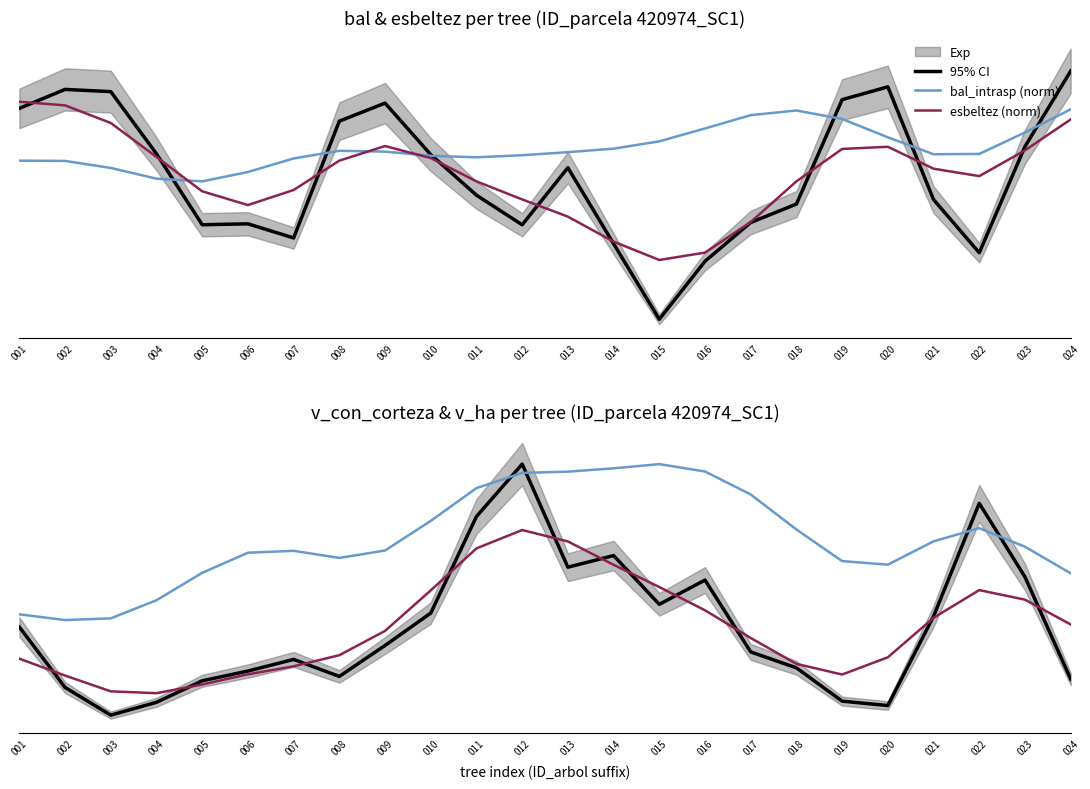

In bal_intrasp (norm), how many points are higher than both neighbors (excluding endpoints)?

2